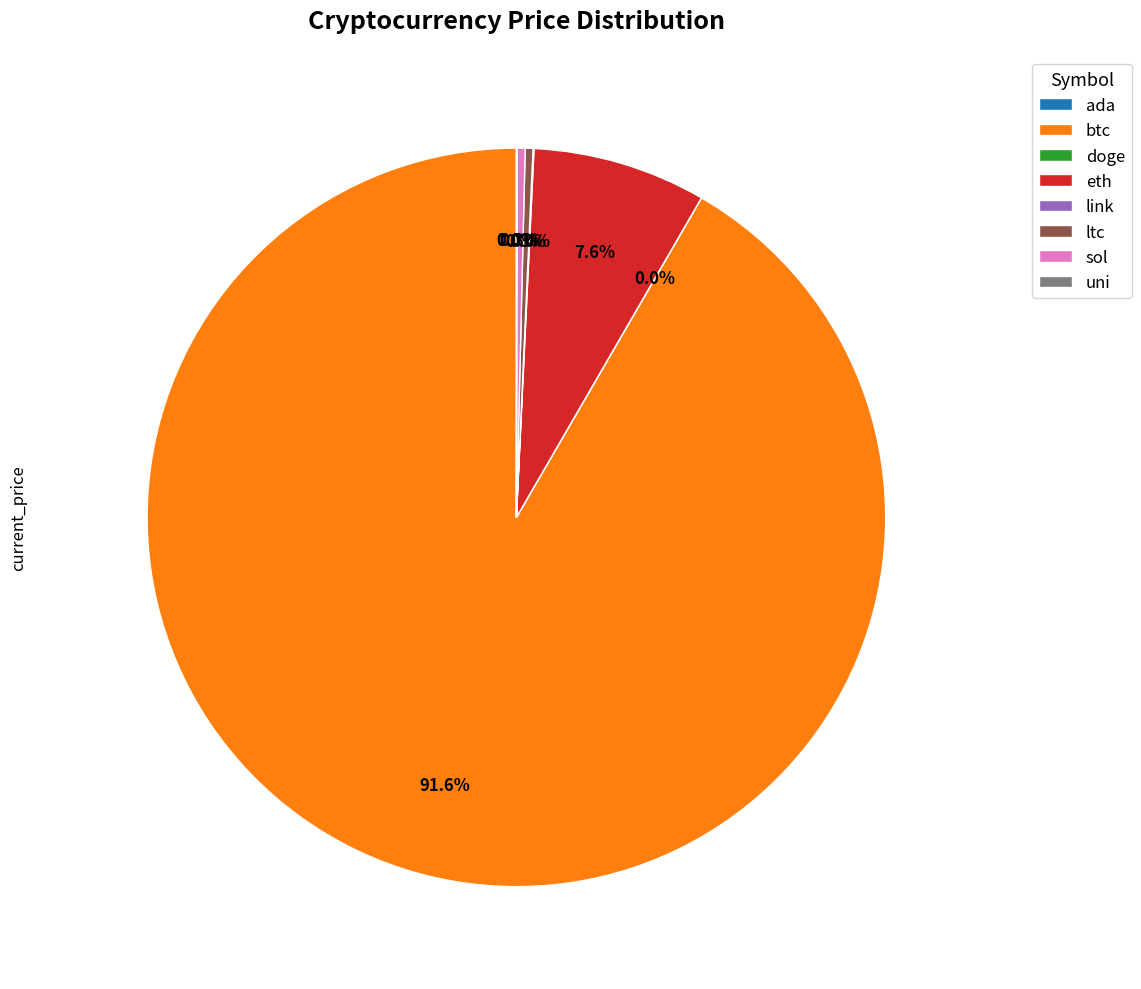

Between sol and btc, which is larger?

btc